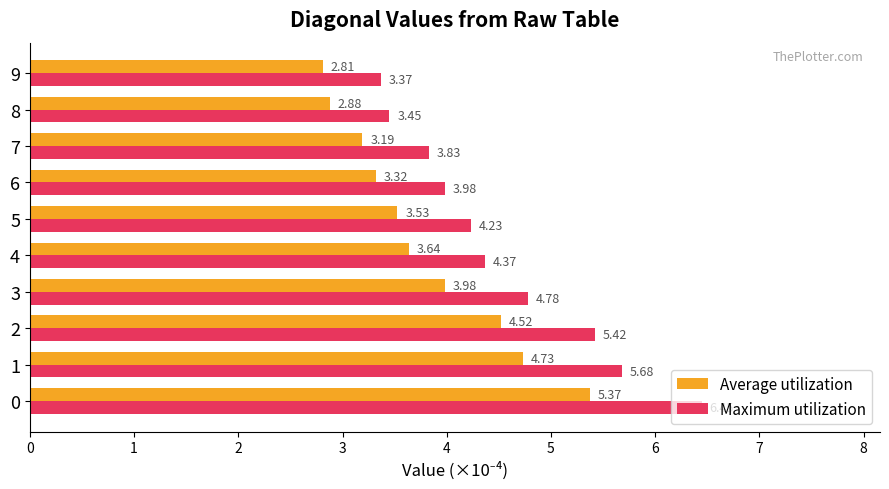

What is the total value across all series at 0?

11.8